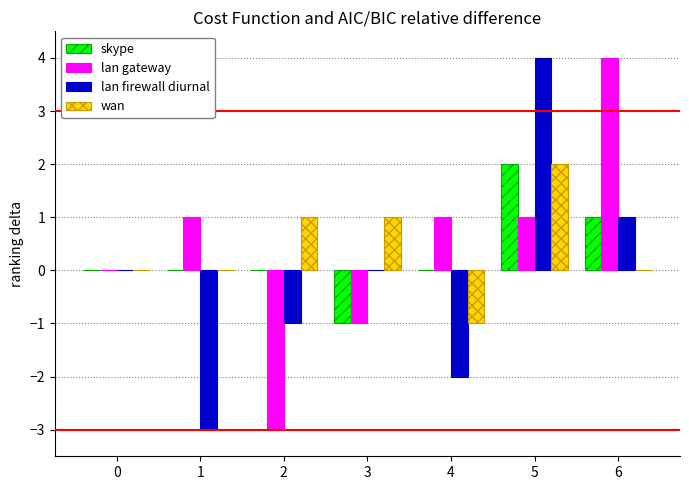

At which category is the sum across all series the highest?

5